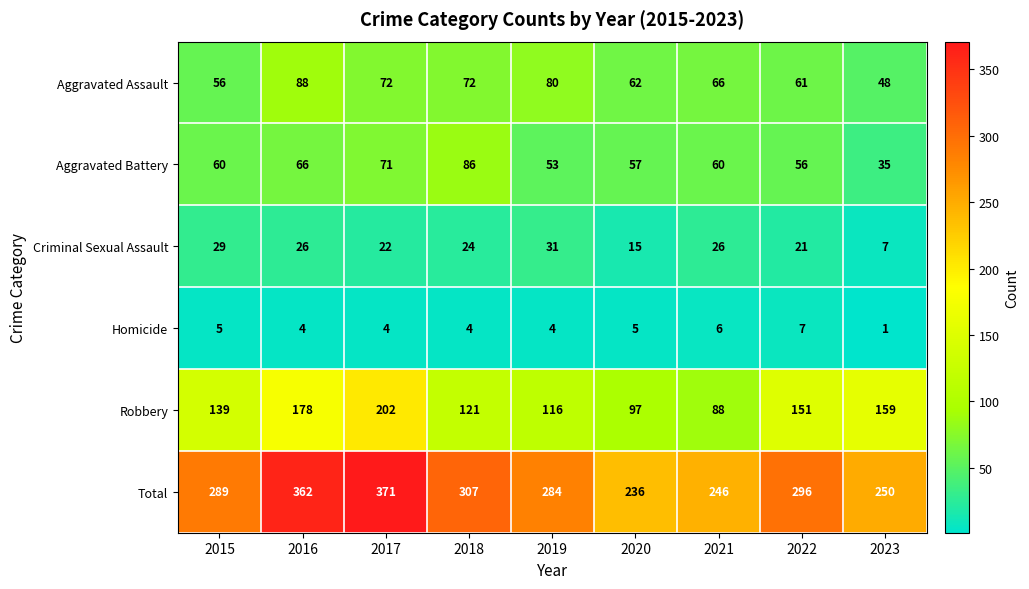

The Aggravated Assault series shows 61 at 2022. True or false?

True